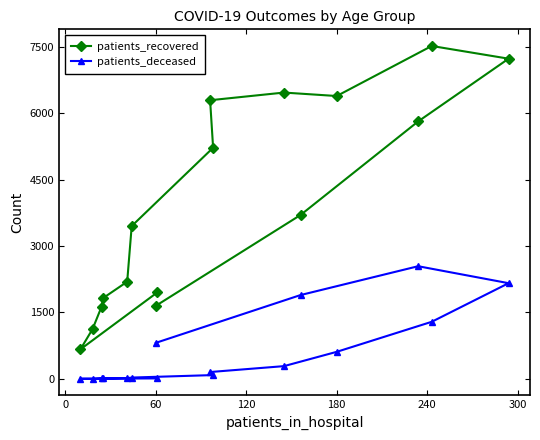

At how many categories does at least one series exceed 4102?

7